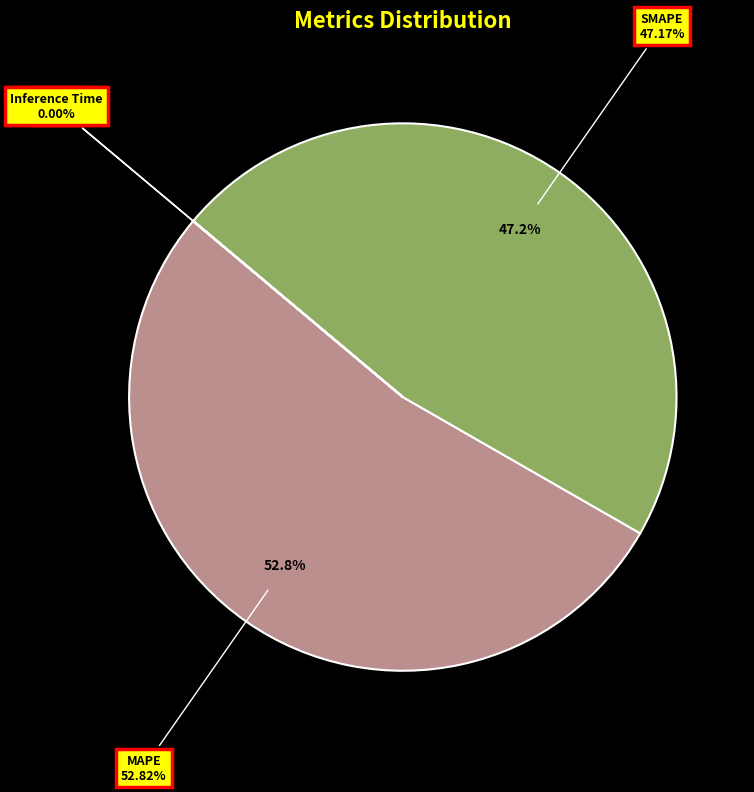

Combined, do Training Time and Inference Time account for over 50%?

No